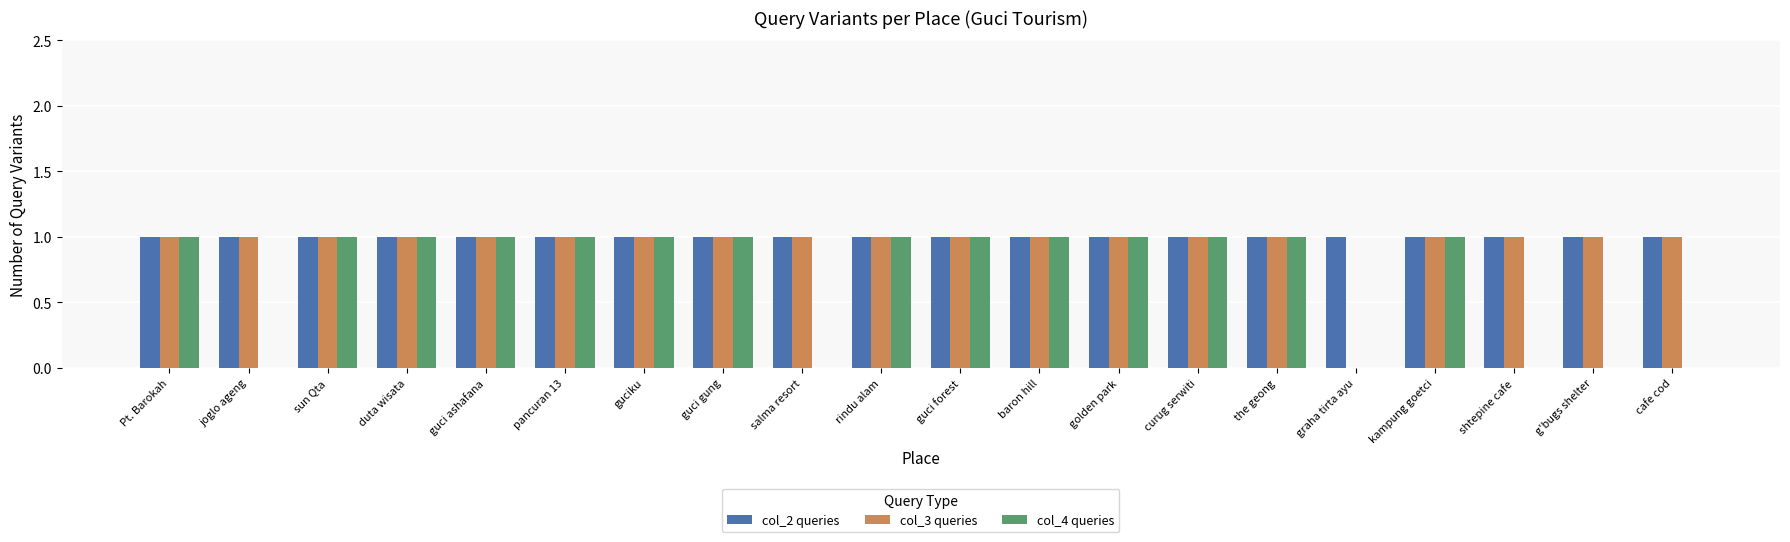

Is it true that col_3 queries equals 1 at rindu alam?

True